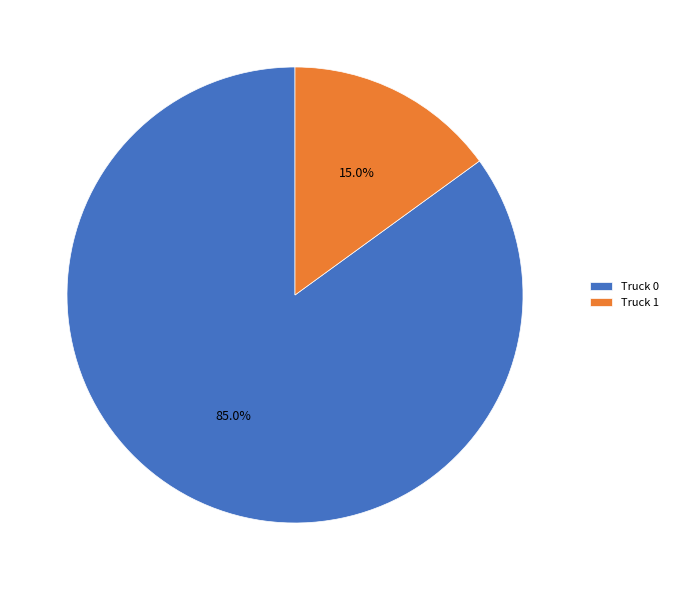

The Truck 1 slice represents 15% of the pie. True or false?

True